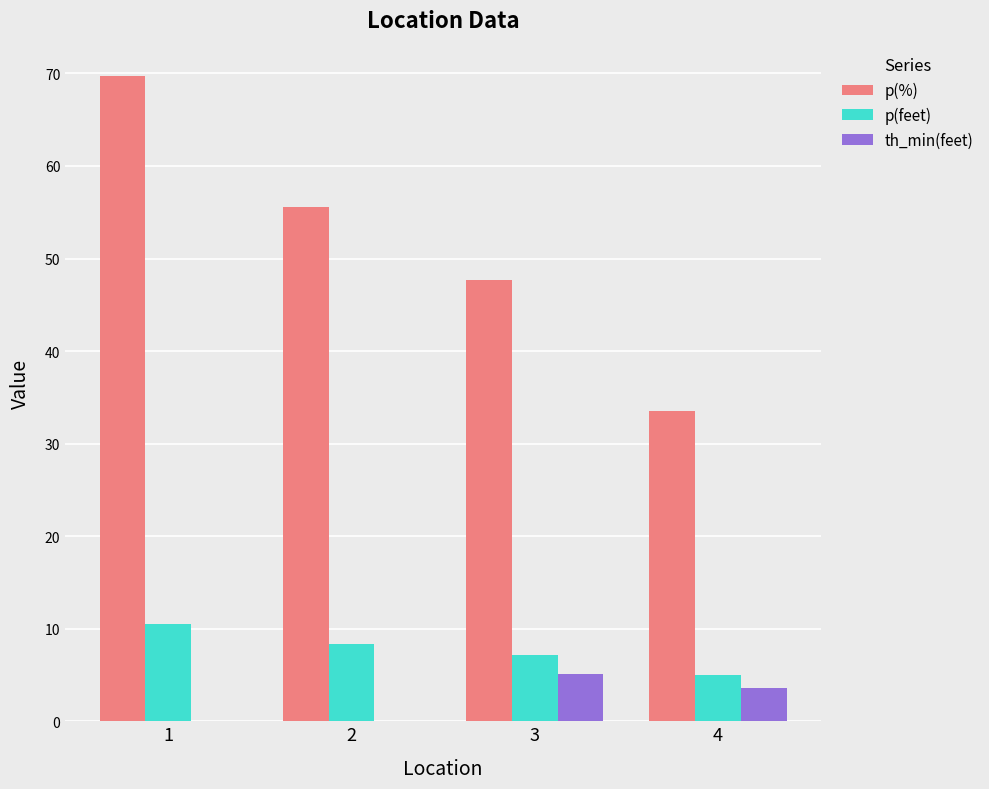

What is the sum of all th_min(feet) values?

8.7